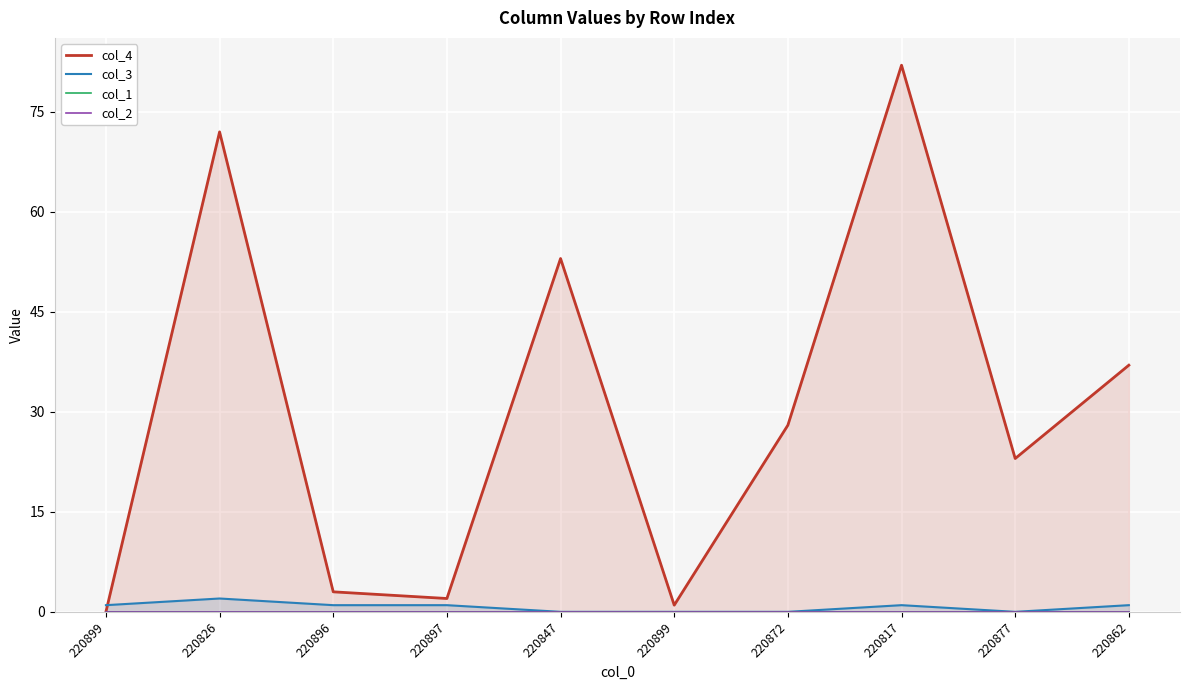

Reading right to left, extract all data points from this chart.

col_4: 37	23	82	28	1	53	2	3	72	0
col_3: 1	0	1	0	0	0	1	1	2	1
col_1: 0	0	0	0	0	0	0	0	0	0
col_2: 0	0	0	0	0	0	0	0	0	0